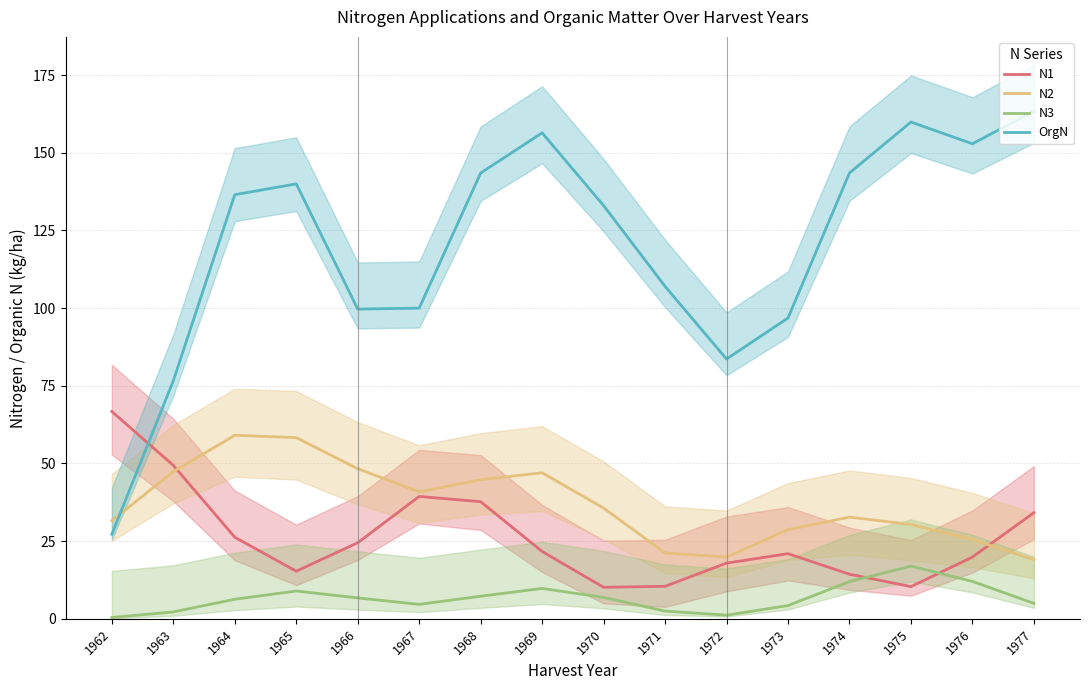

What is the value of the N3 point at the 12th from the left?

4.3